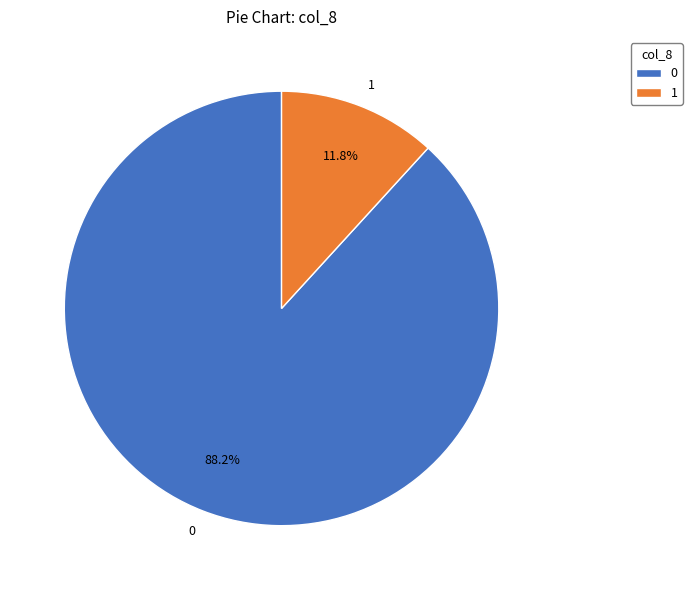

How many segments does this pie chart have?

2